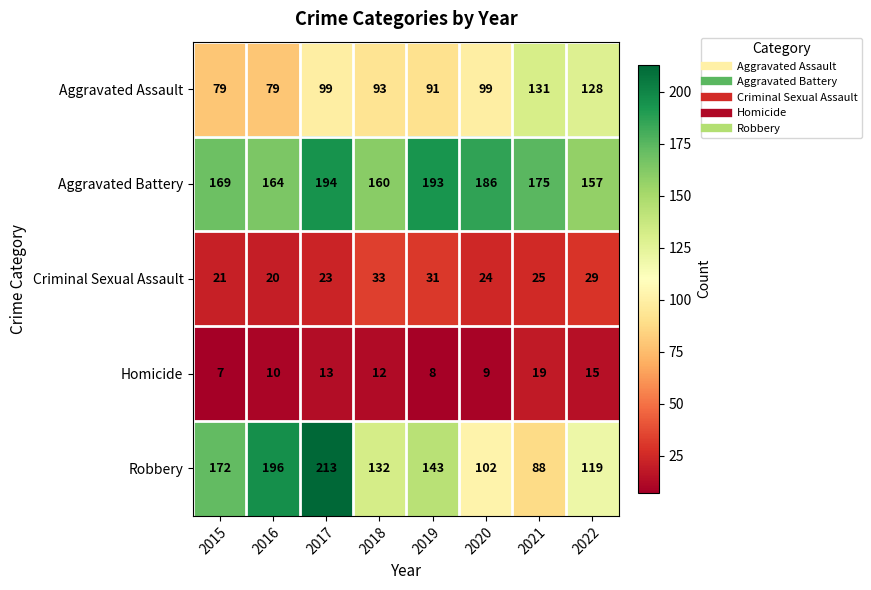

Is the value of Homicide at 2018 greater than the value of Criminal Sexual Assault at 2021?

No